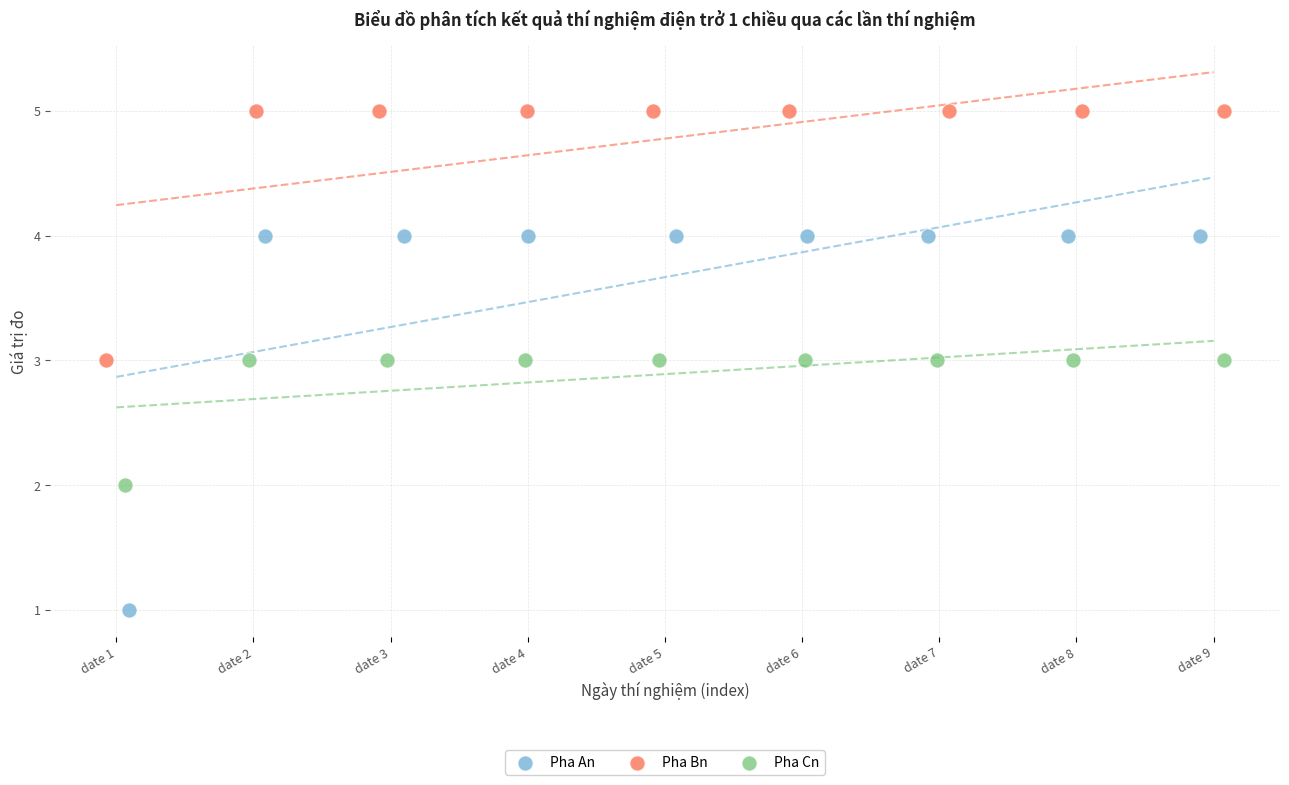

Which series reaches the minimum Y coordinate?

Pha An